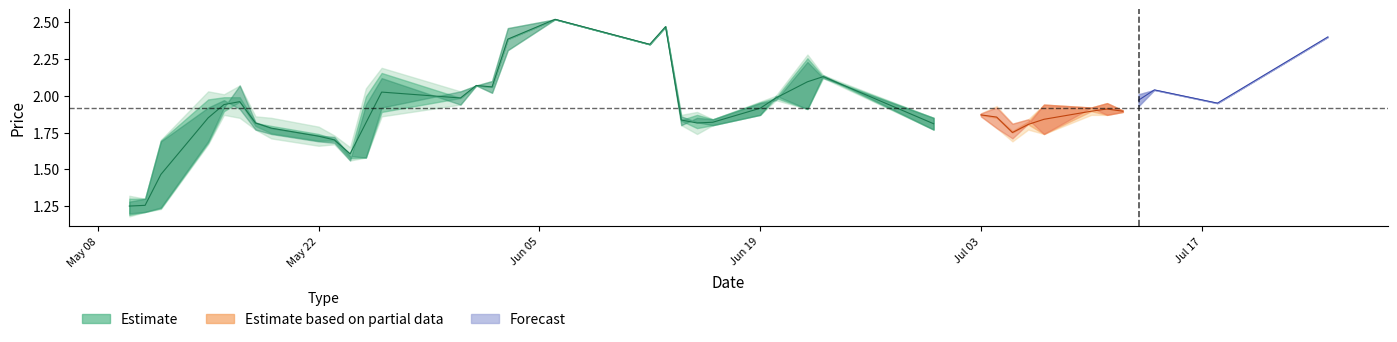

What is the difference between the maximum and minimum values?

1.3